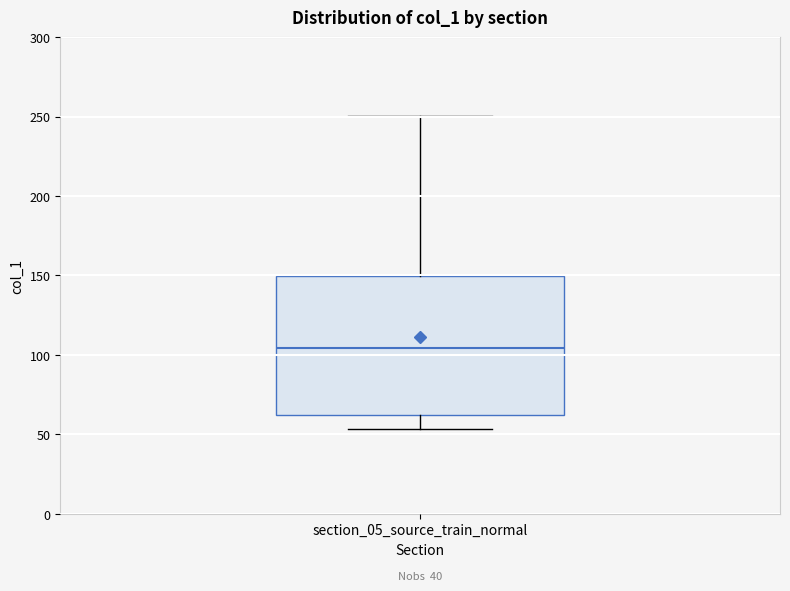

Transcribe this box plot: give where the median line is, the range the box spans, and where the two whiskers end, as read against the y-axis. The values are not printed on the chart, so give them approximately, as read against the axis.

median 105, box 60 to 150, whiskers 55 to 250